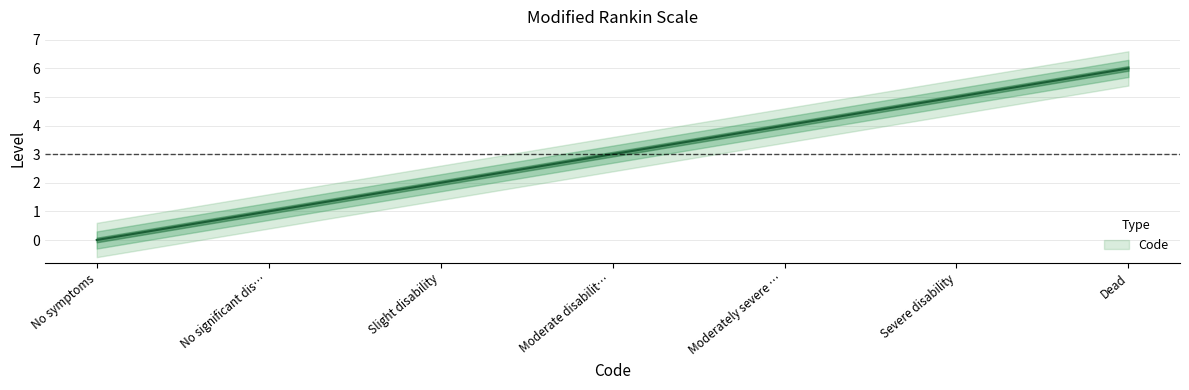

Which category has the lowest value across all series?

No symptoms